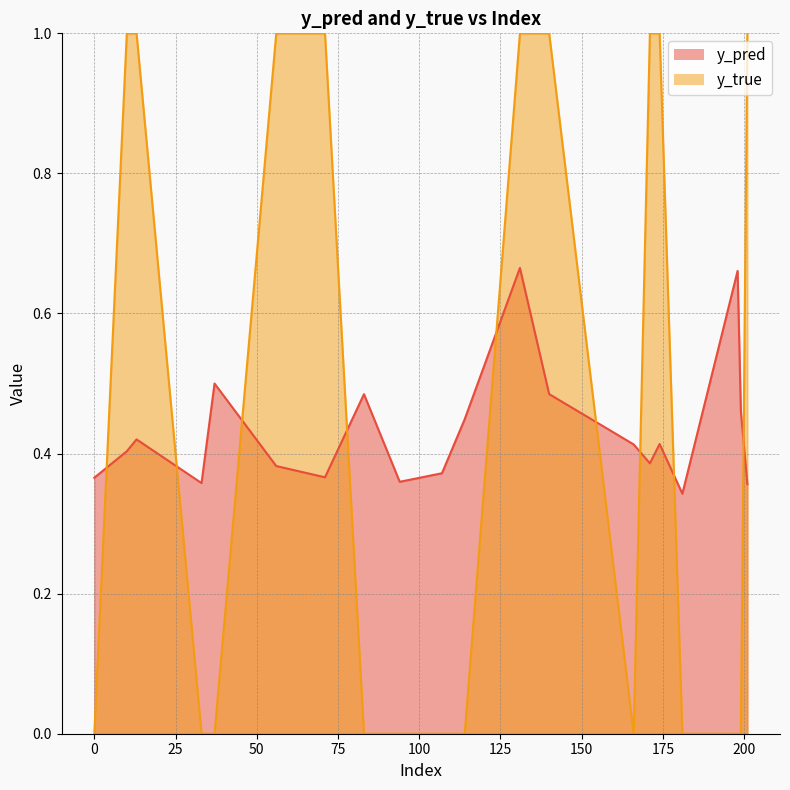

What is the sum of the y_pred values at 181 and 201?

0.7